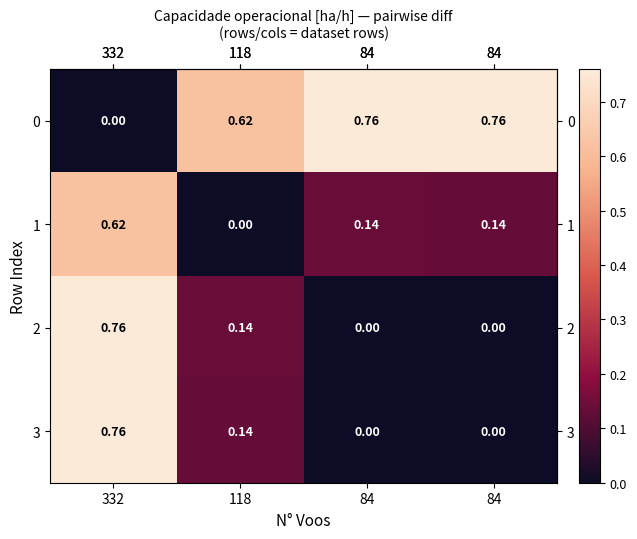

Which series changed the most between 332 and 84?

row_0